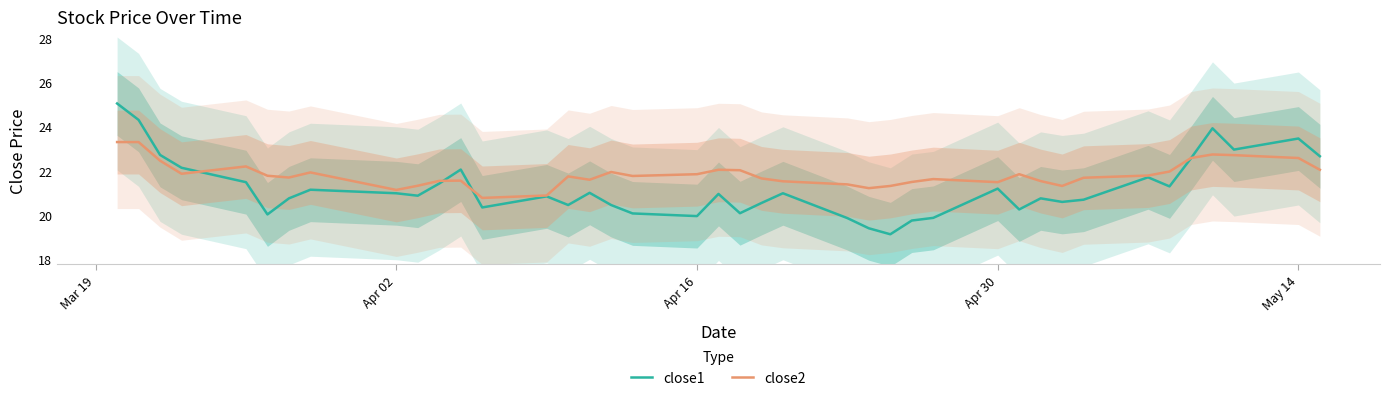

True or false: close2 has a value of 21.8 at Apr 16.

True